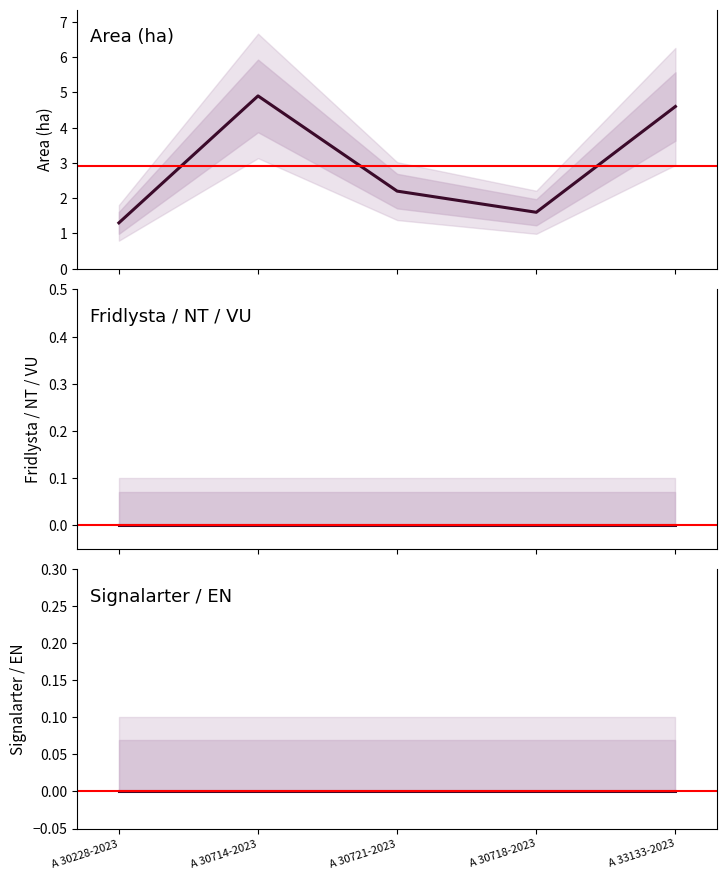

Is this an area chart (filled region under the line)?

No